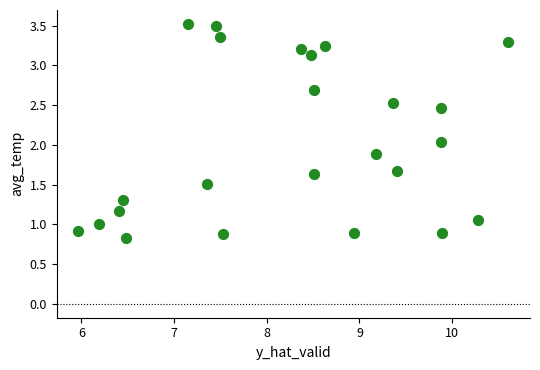

What is the range of X values (max minus min)?

4.6